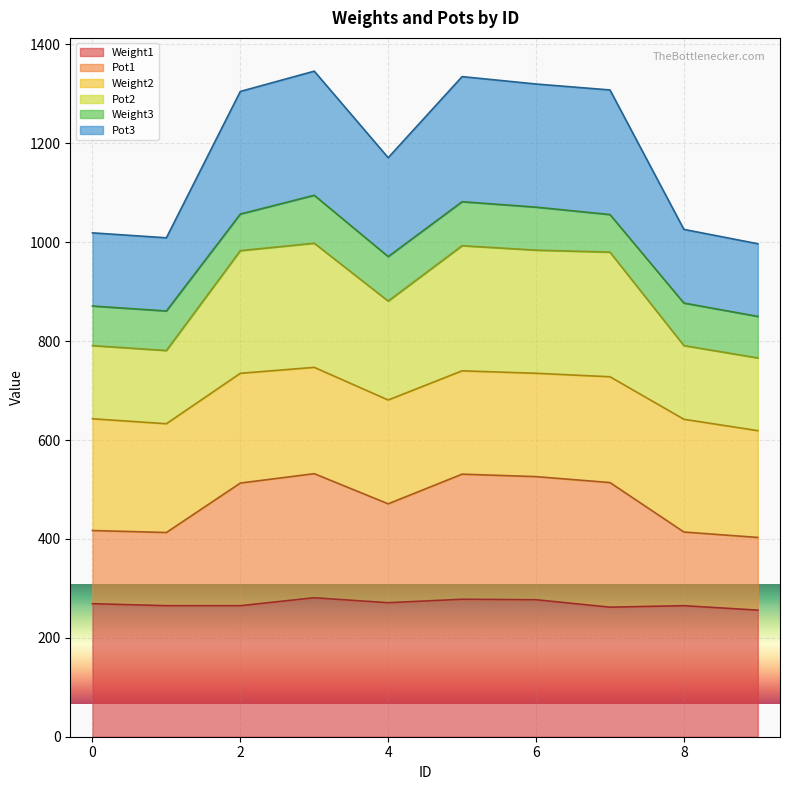

Is the value of Pot3 at 6 greater than the value of Pot2 at 5?

No